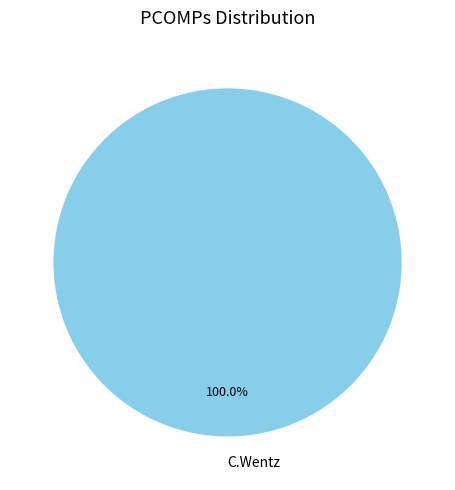

How many segments does this pie chart have?

1